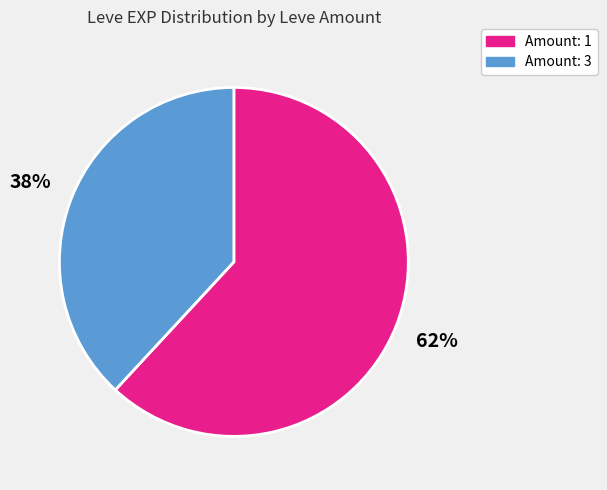

What is the smallest slice in the pie chart?

Amount: 3